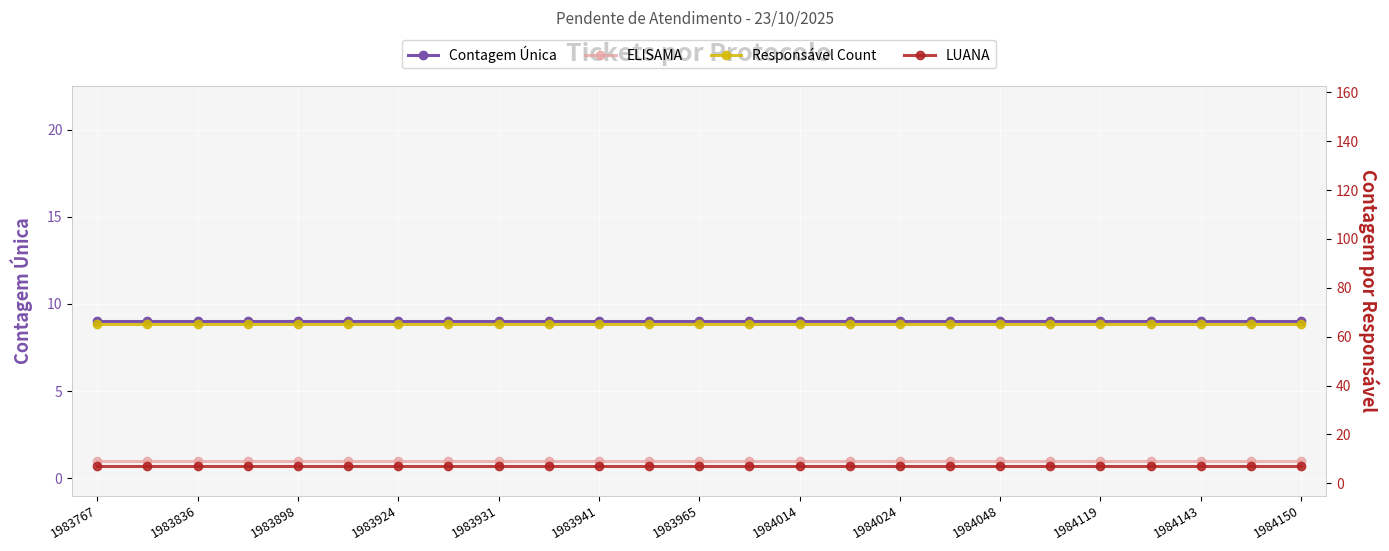

What is the highest value of the Responsável Count series?

65